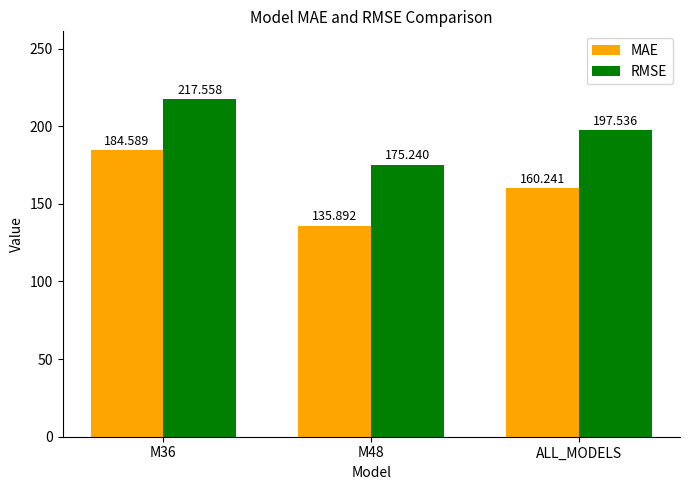

At M48, list the series in order from smallest to largest.

MAE, RMSE